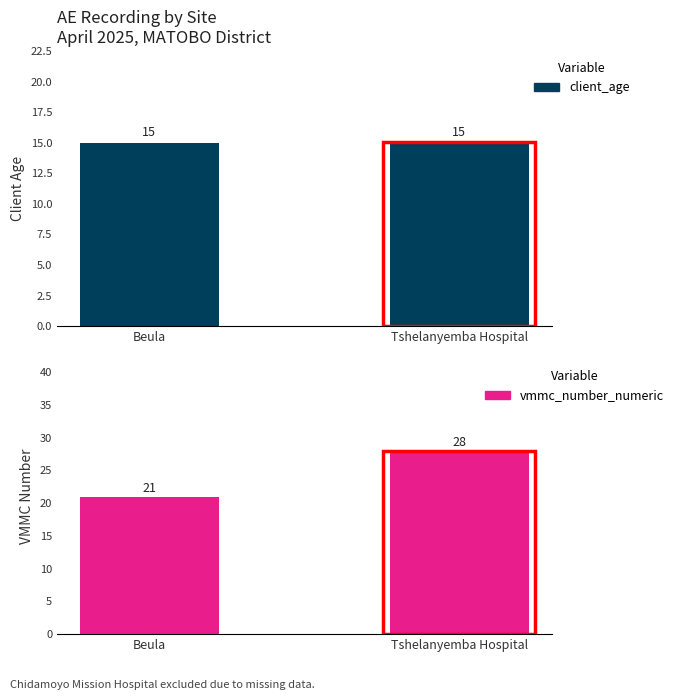

The value of client_age at Tshelanyemba Hospital is 7. True or false?

False